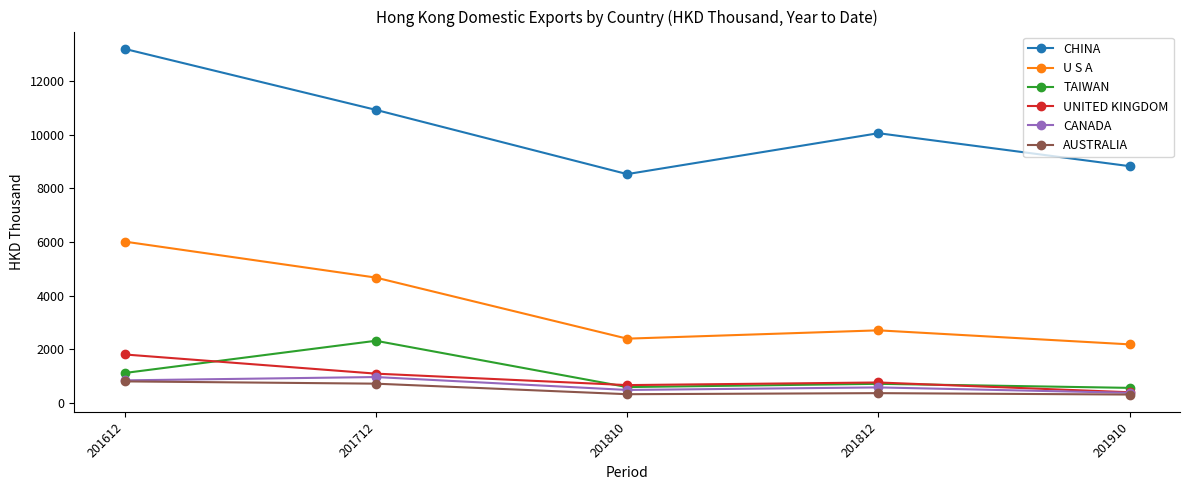

Which series has the largest range (max minus min)?

CHINA